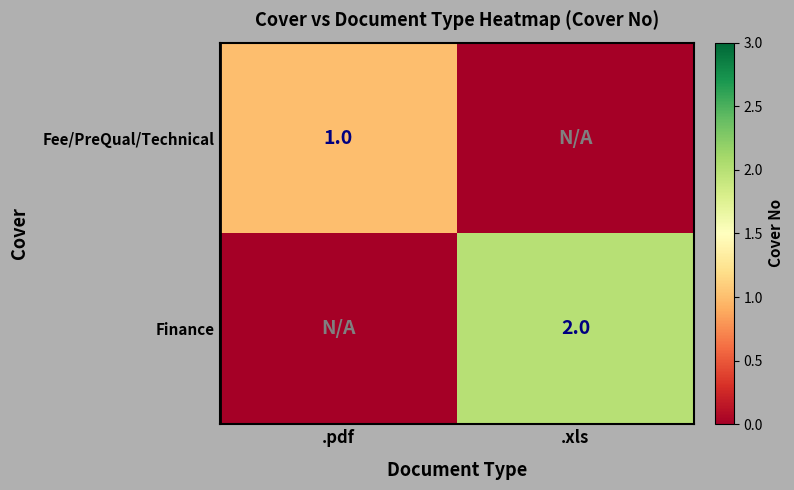

True or false: Fee/PreQual/Technical has a value of 2 at .pdf.

False